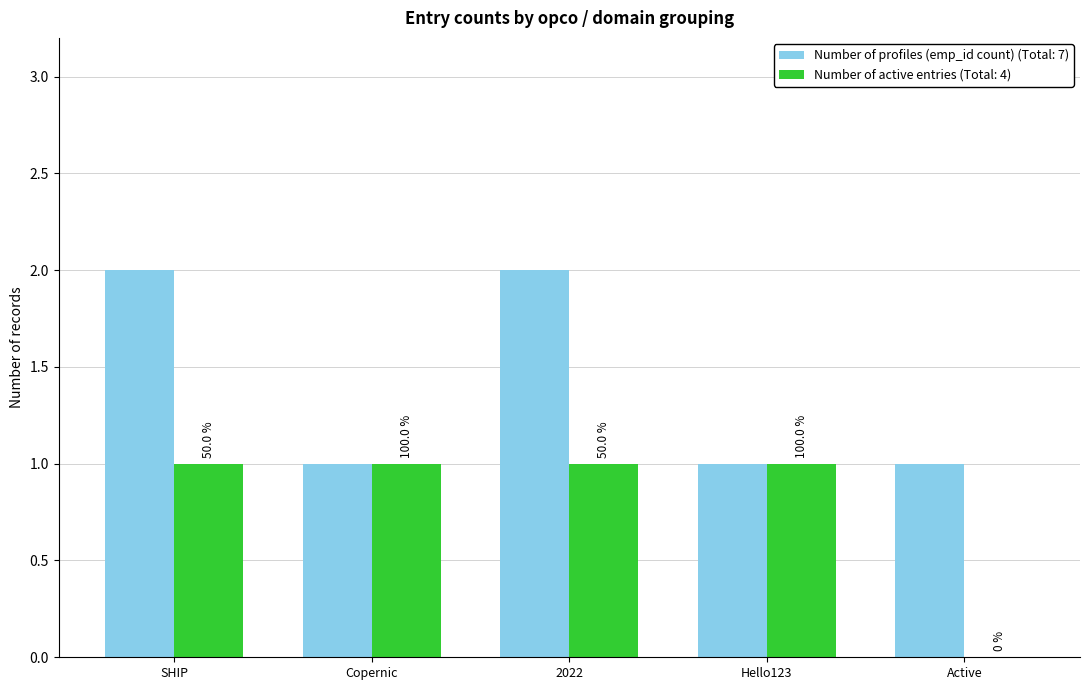

How many groups of bars are there?

5